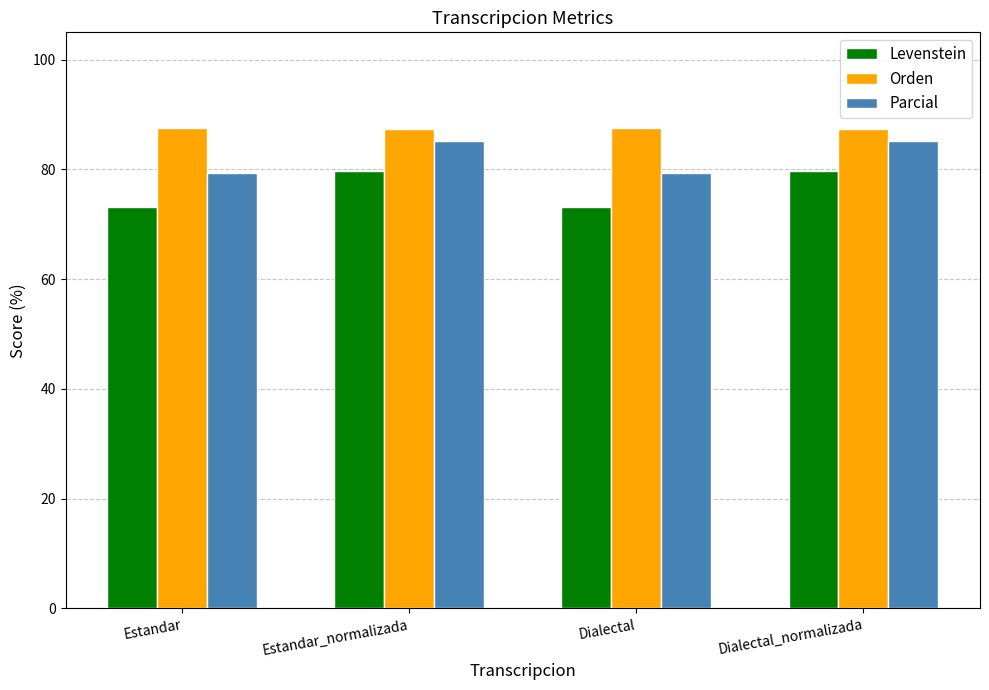

What is the maximum value shown in the chart?

87.5